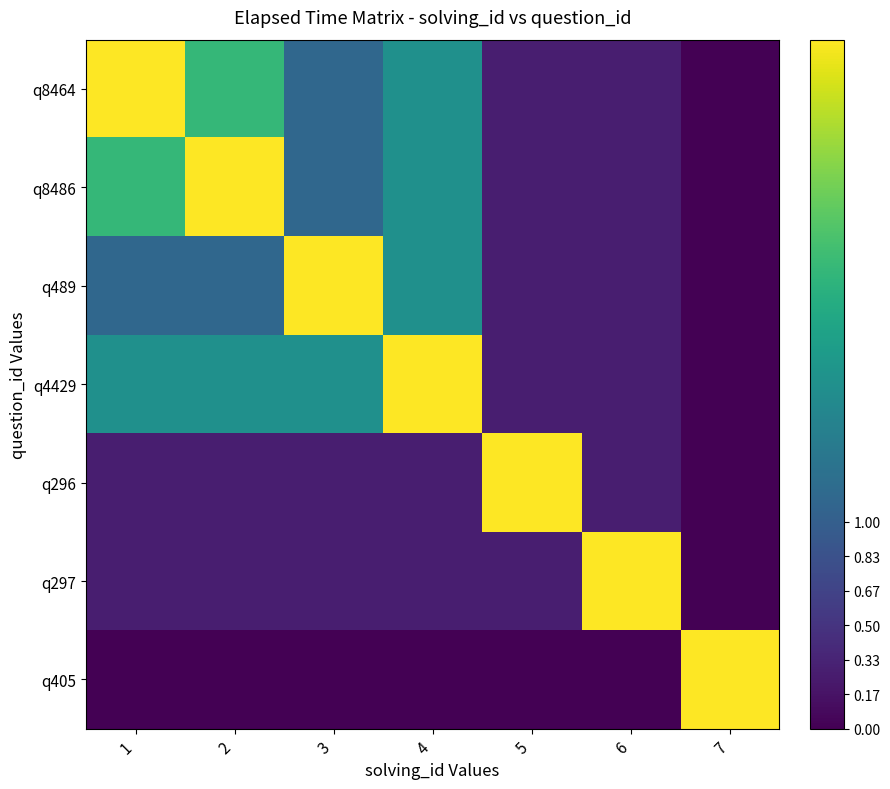

Reading left to right, extract all data points from this chart.

q8464: 1=1.0	2=0.7	3=0.3	4=0.5	5=0.1	6=0.1	7=0.0
q8486: 1=0.7	2=1.0	3=0.3	4=0.5	5=0.1	6=0.1	7=0.0
q489: 1=0.3	2=0.3	3=1.0	4=0.5	5=0.1	6=0.1	7=0.0
q4429: 1=0.5	2=0.5	3=0.5	4=1.0	5=0.1	6=0.1	7=0.0
q296: 1=0.1	2=0.1	3=0.1	4=0.1	5=1.0	6=0.1	7=0.0
q297: 1=0.1	2=0.1	3=0.1	4=0.1	5=0.1	6=1.0	7=0.0
q405: 1=0.0	2=0.0	3=0.0	4=0.0	5=0.0	6=0.0	7=1.0